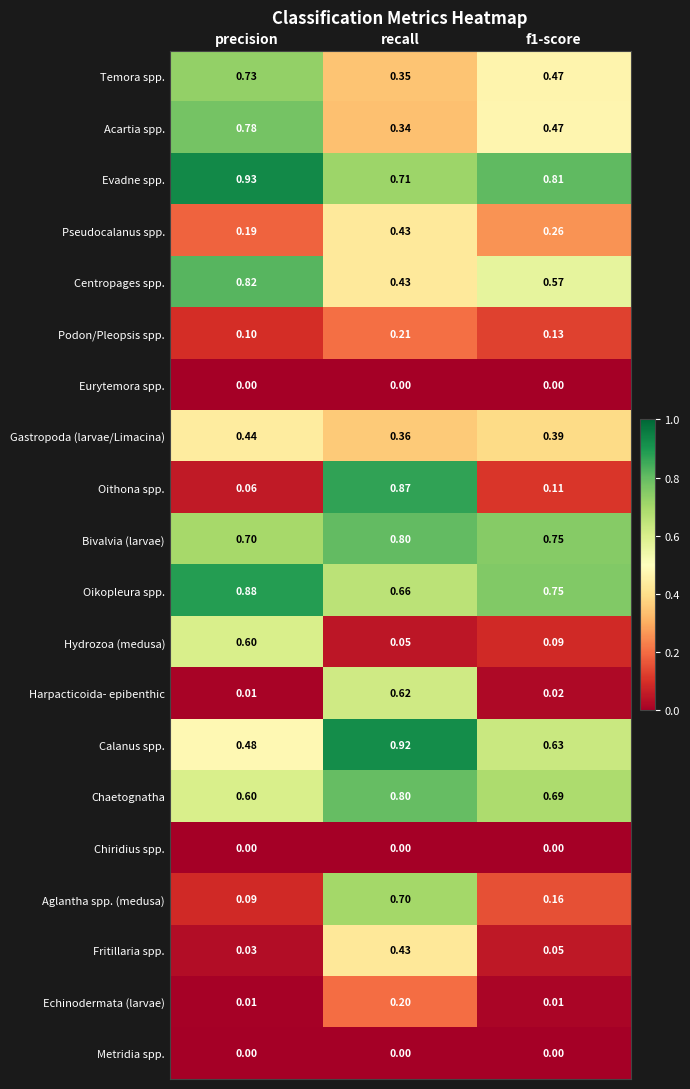

At which label is Podon/Pleopsis spp. closest to 0?

precision